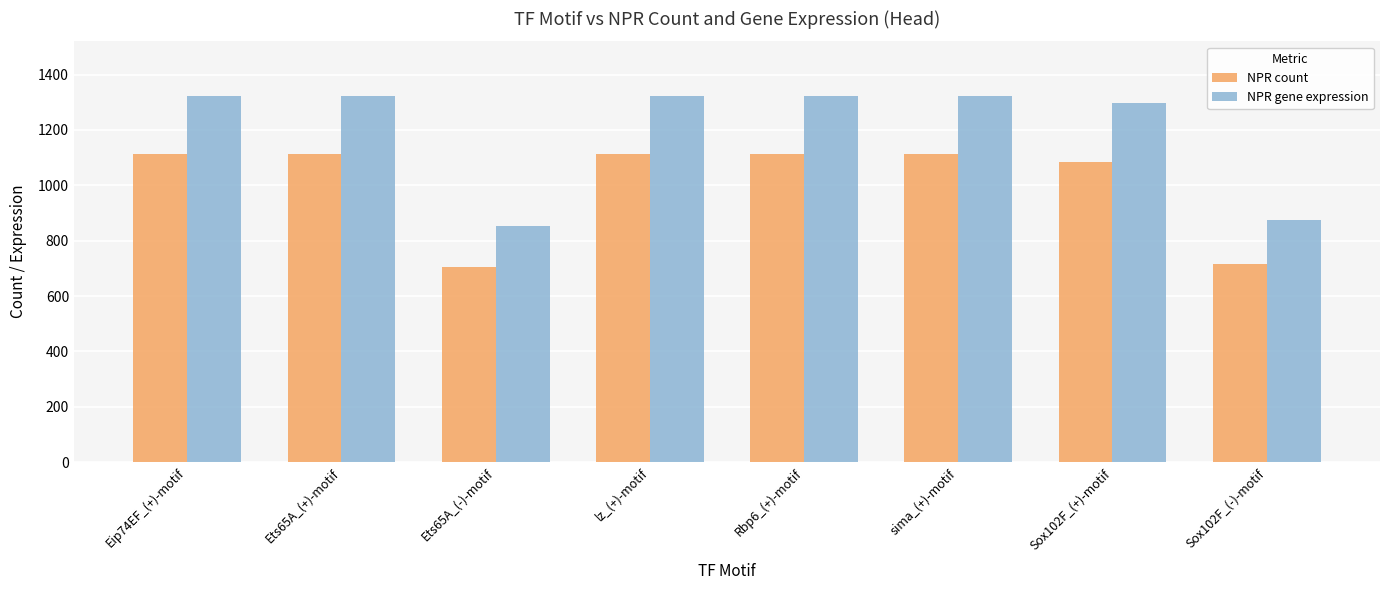

How many series are shown in this chart?

2